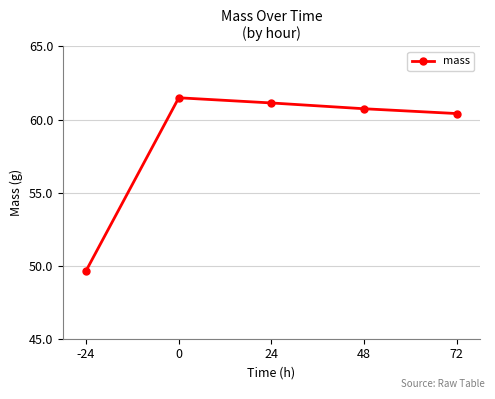

How many series are shown in this chart?

1